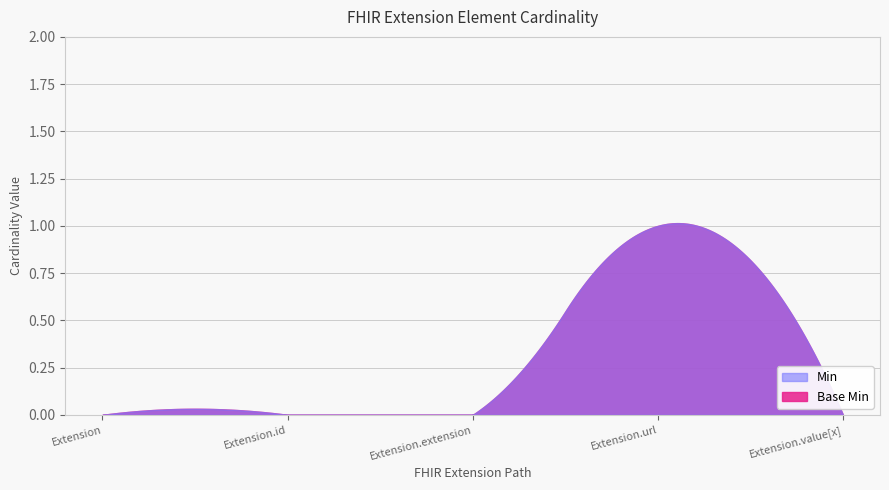

How many data points does each series have?

5